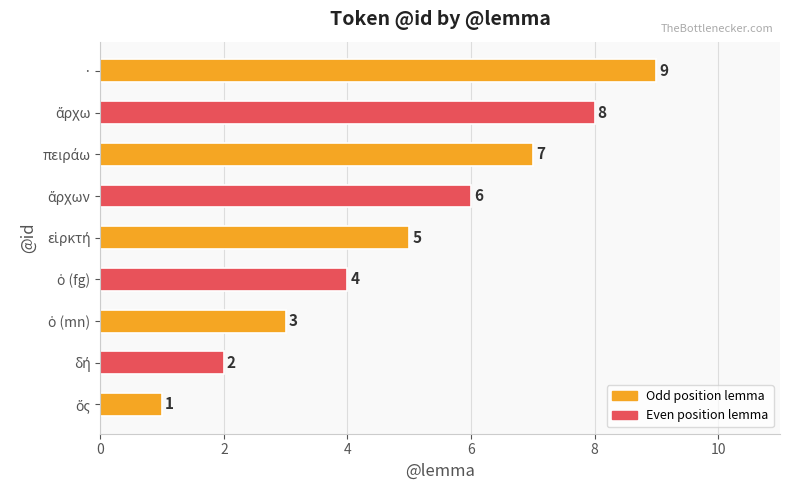

Which category has the highest value across all series?

·